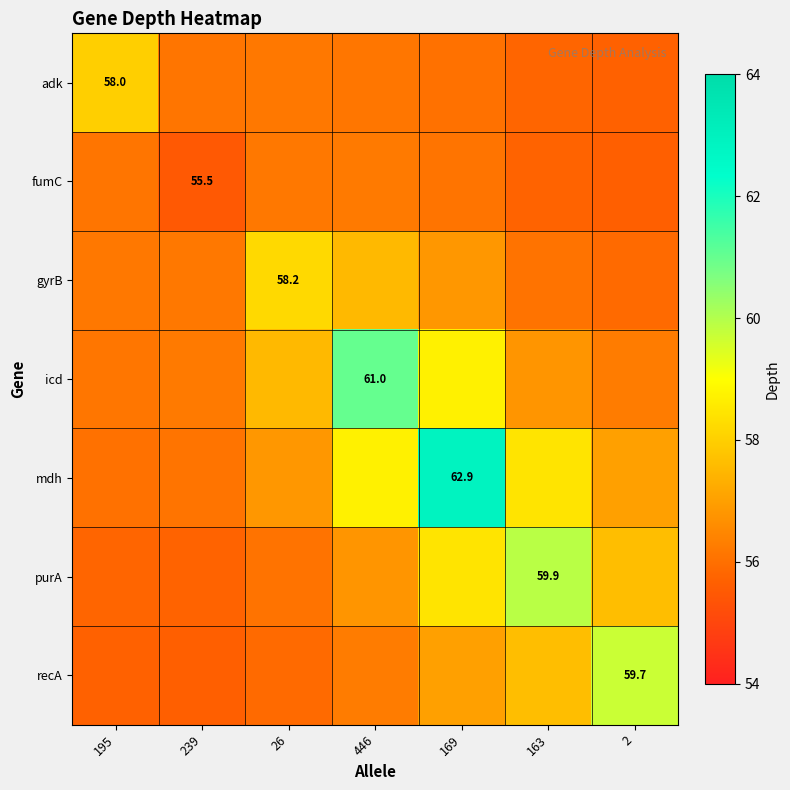

What is the difference between the second highest and minimum values in the fumC series?

0.7